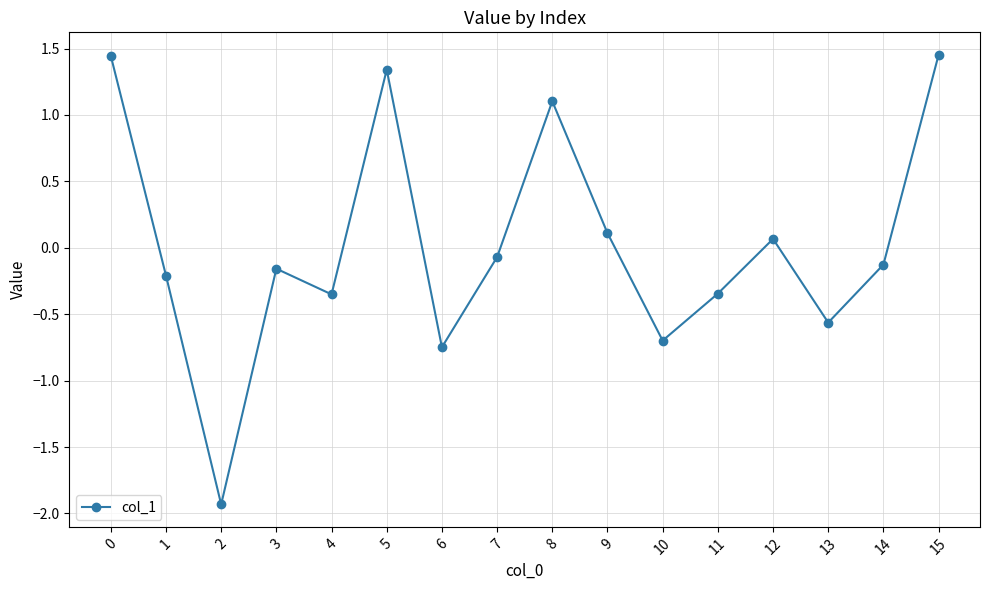

What is the difference between the second highest and second lowest values?

2.2